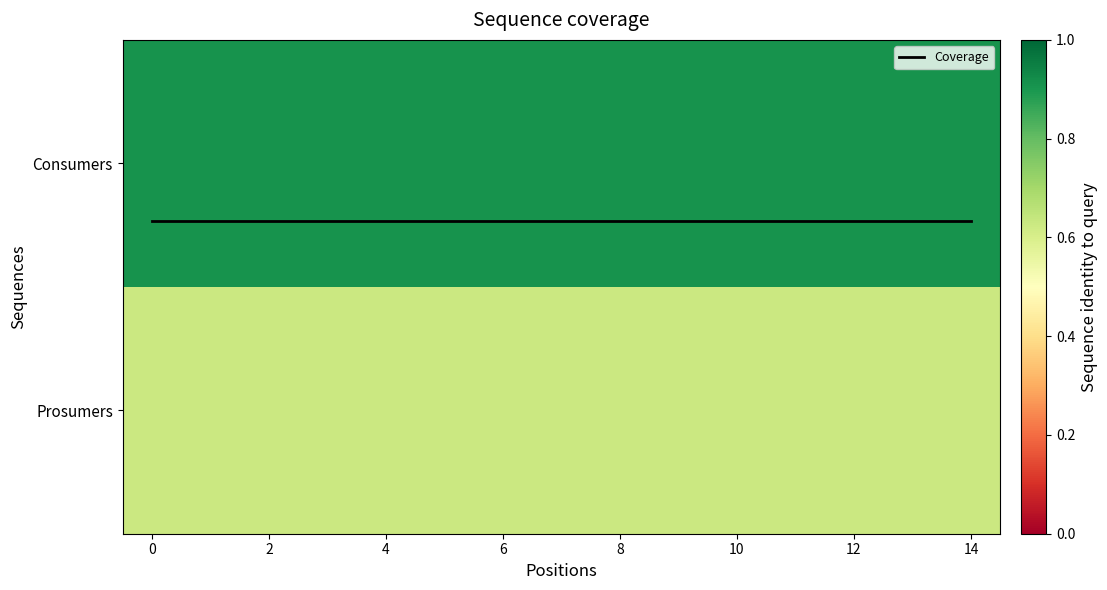

Count the number of data series in this chart.

3